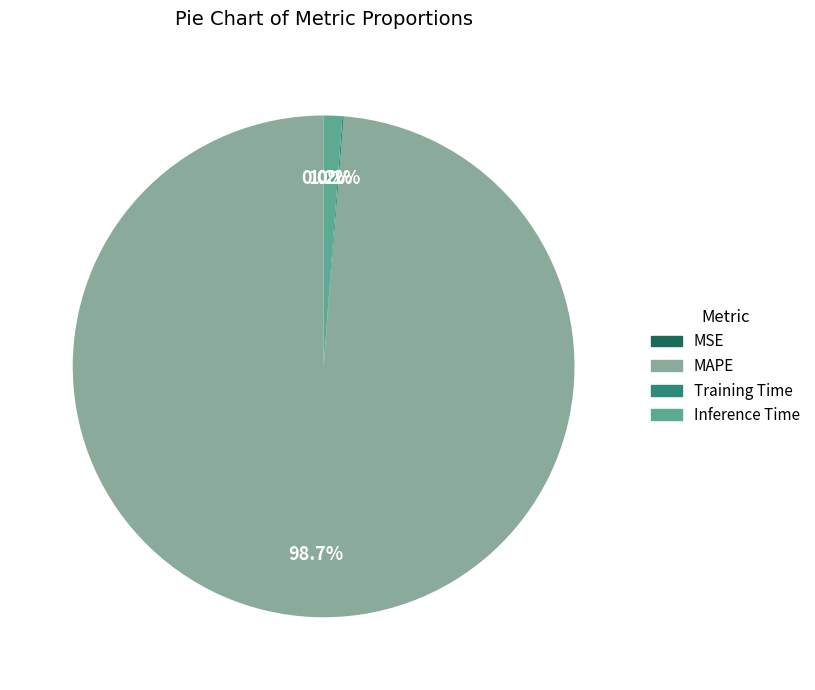

What is the largest slice in the pie chart?

MAPE